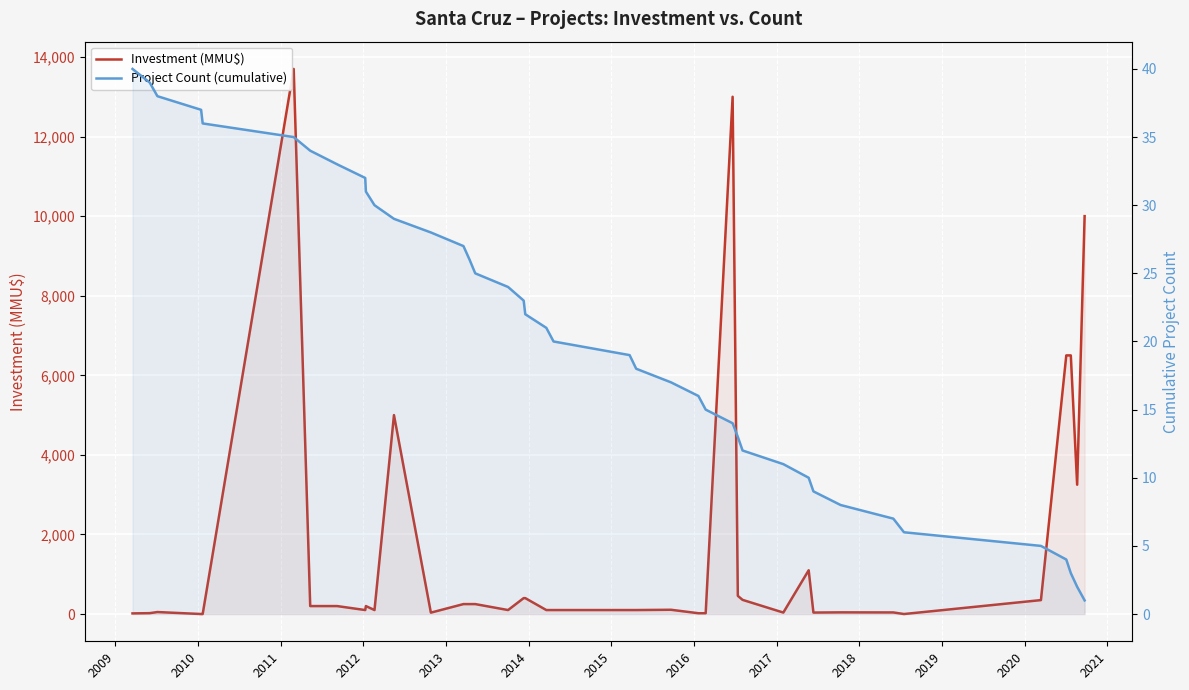

Is the value of Project Count (cumulative) at 34 greater than the value of Investment (MMU$) at 28?

No